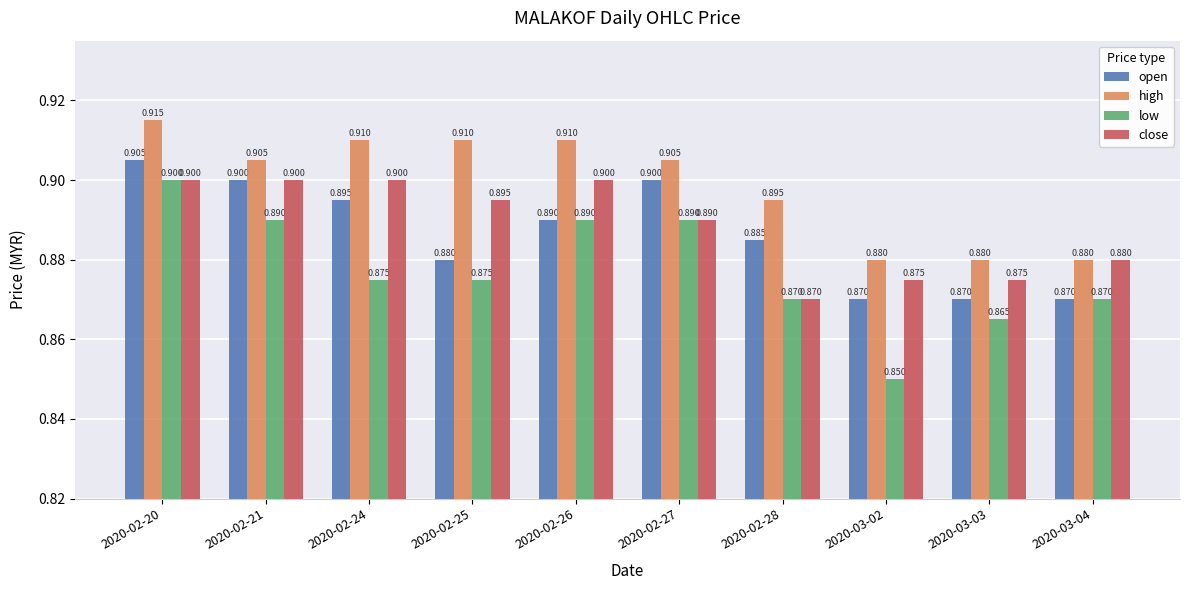

What is the label of the 1st bar from the right?

2020-03-04